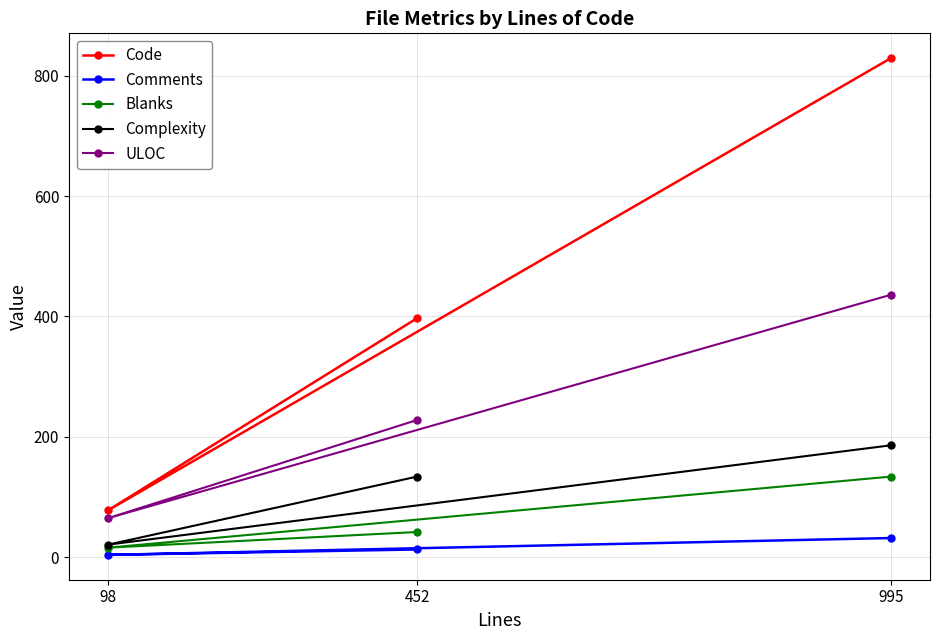

Is the value of Comments at 98 greater than the value of Complexity at 98?

No